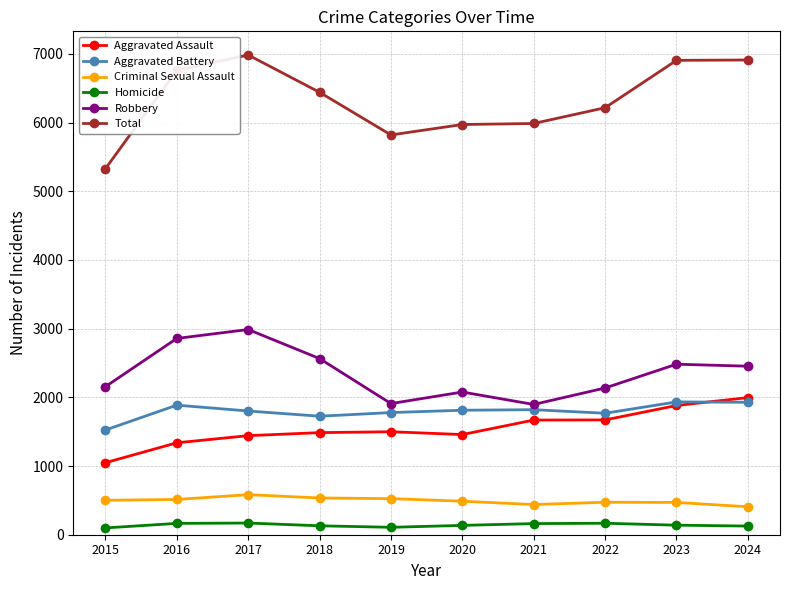

Which series has the largest range (max minus min)?

Total